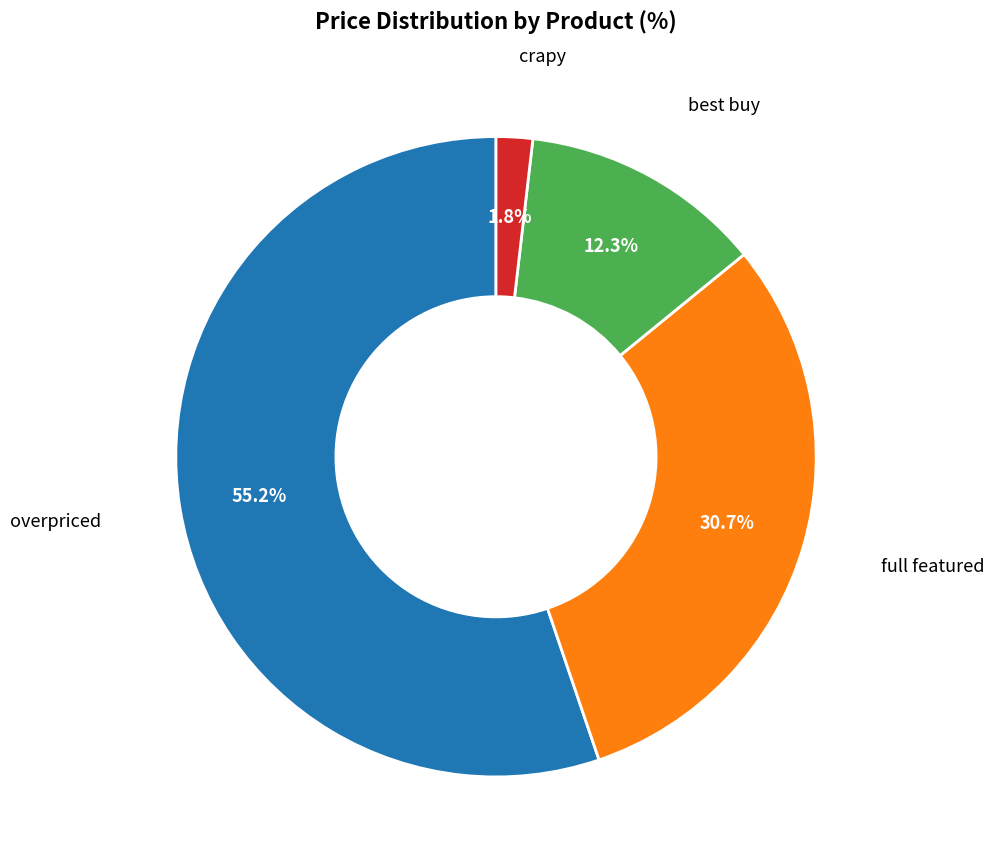

How many segments does this pie chart have?

4